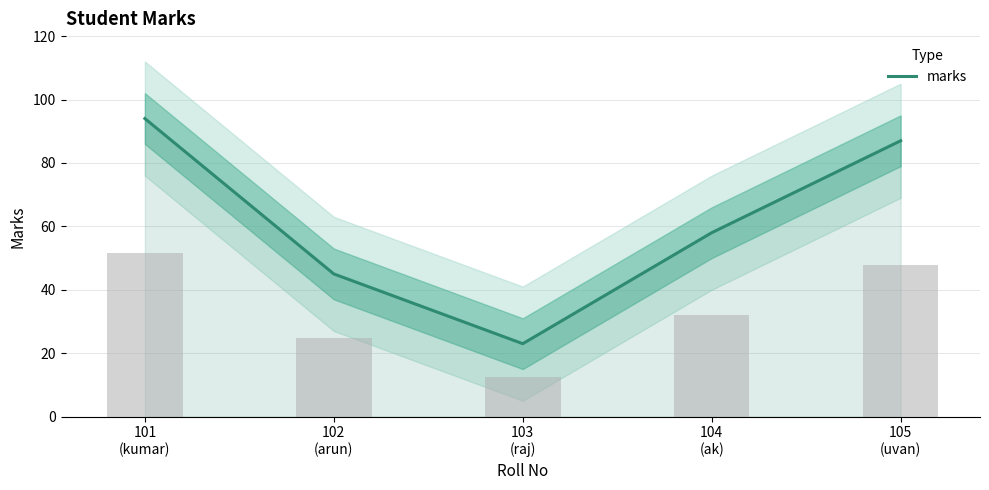

Is it true that the value at 102
(arun) is 45?

True